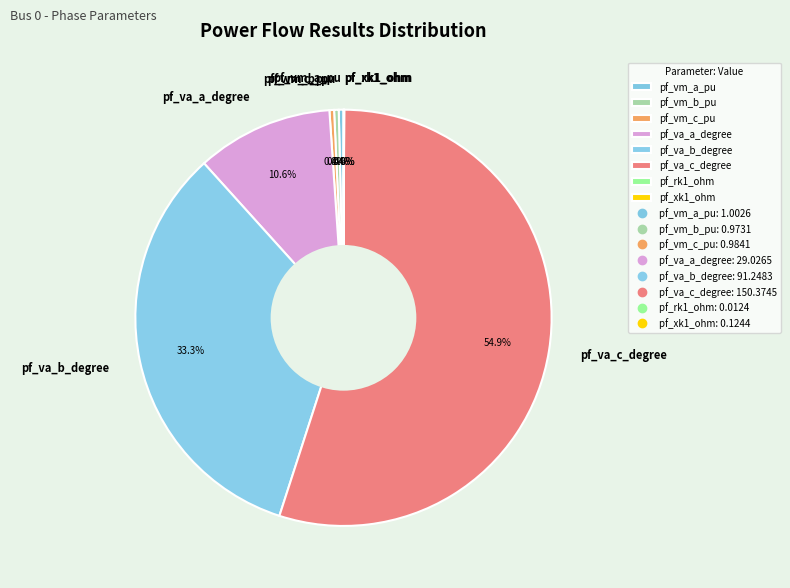

What percentage is NOT represented by pf_va_b_degree?

66.7%